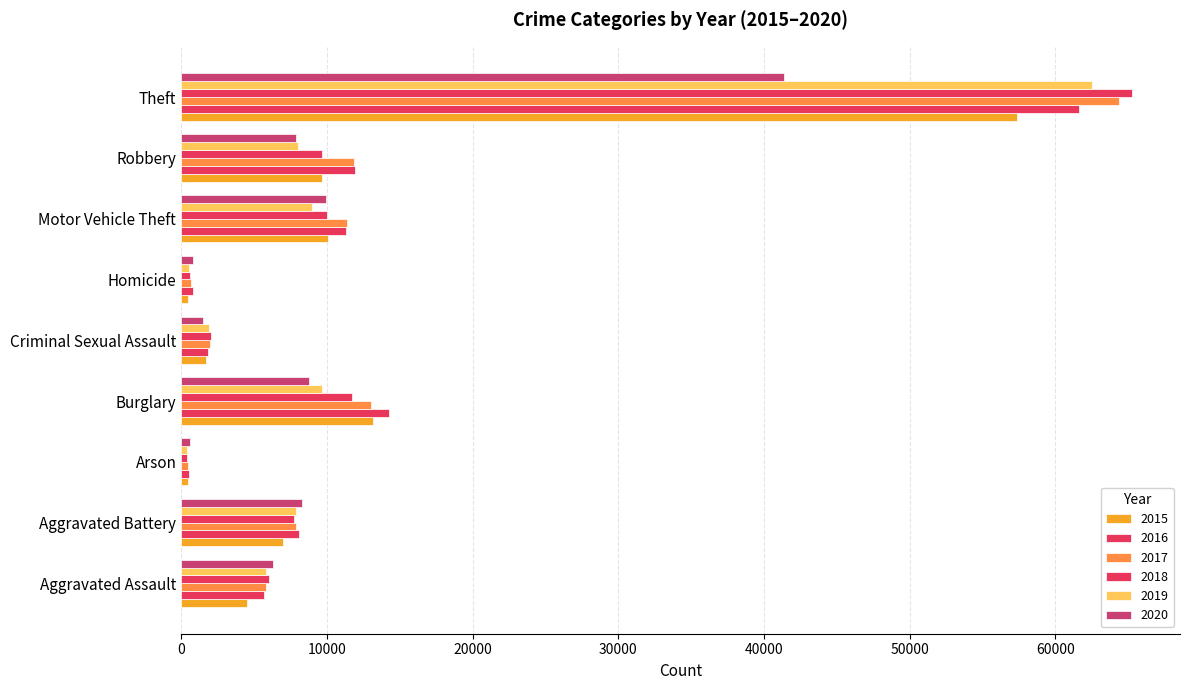

What is the value of the 2019 bar at the 2nd from the left?

7858